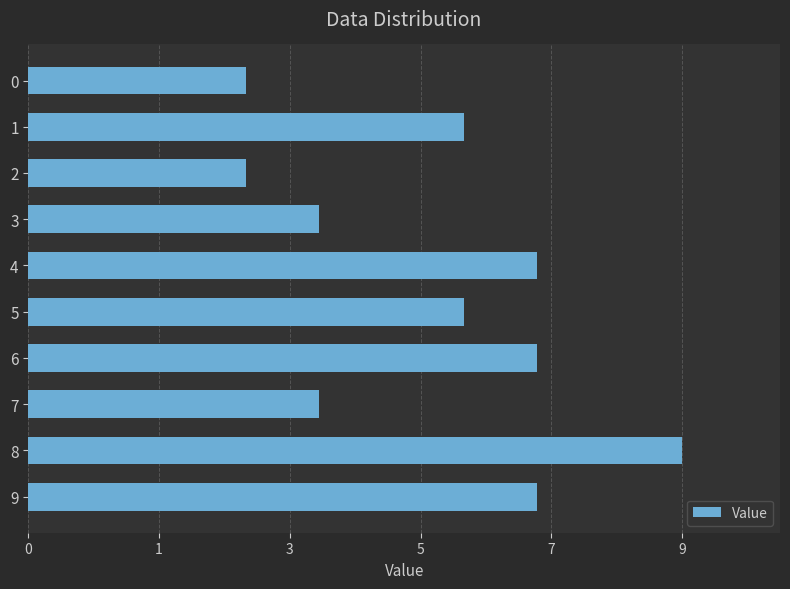

What is the average value?

6